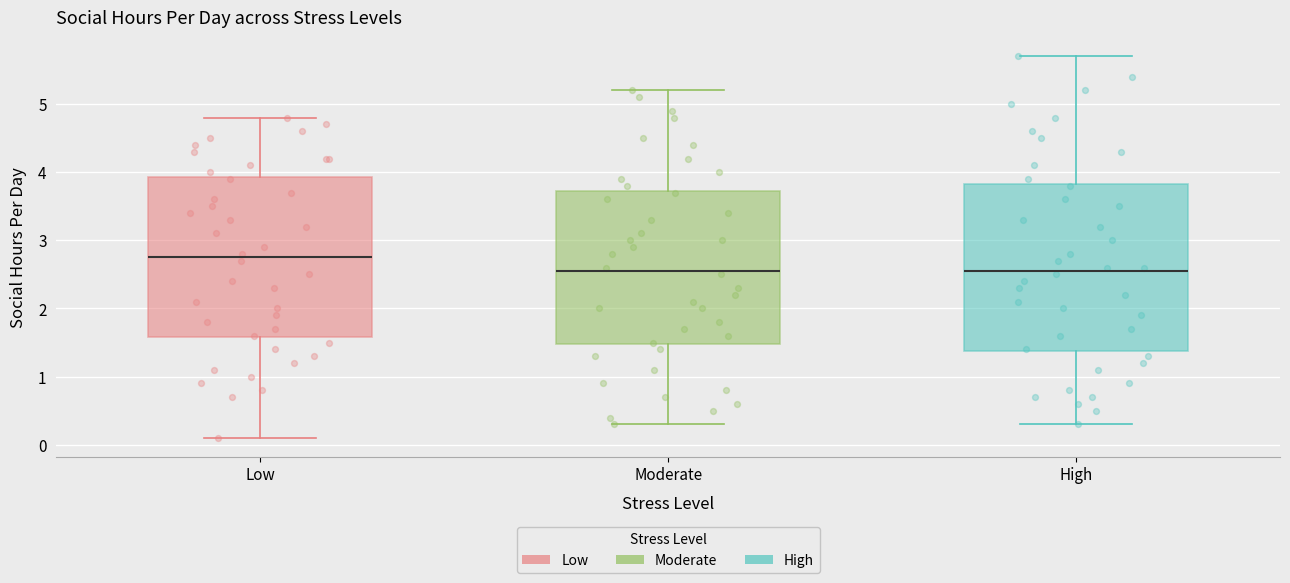

Where is the lower edge of the box for Low on the y-axis? The values are not printed on the chart, so give them approximately, as read against the axis.

1.6